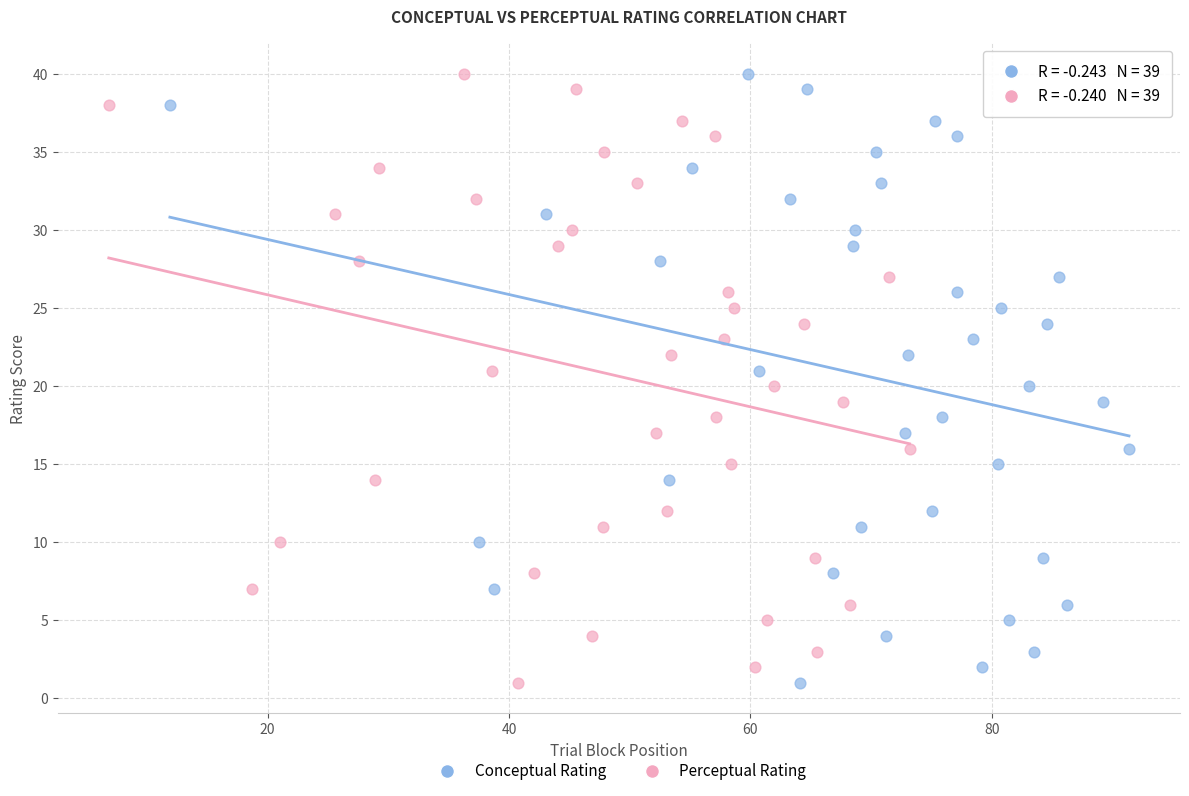

What are all the series names shown in the legend?

Conceptual Rating, Perceptual Rating